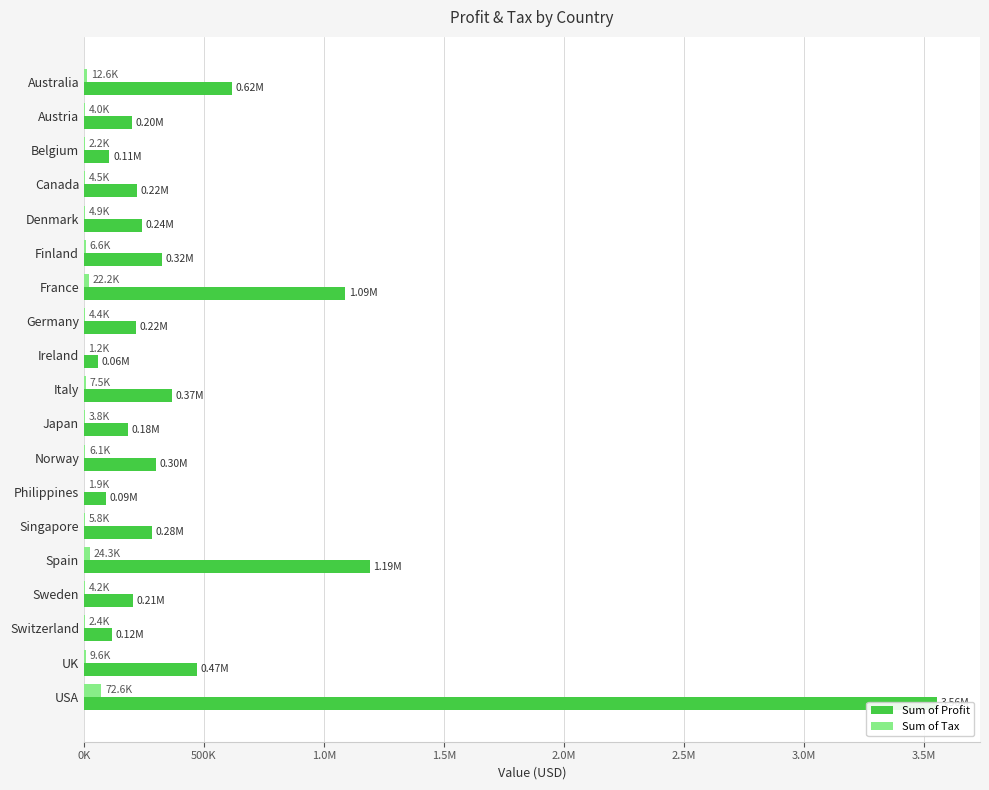

What is the difference between the highest and lowest values at Italy?

359687.3